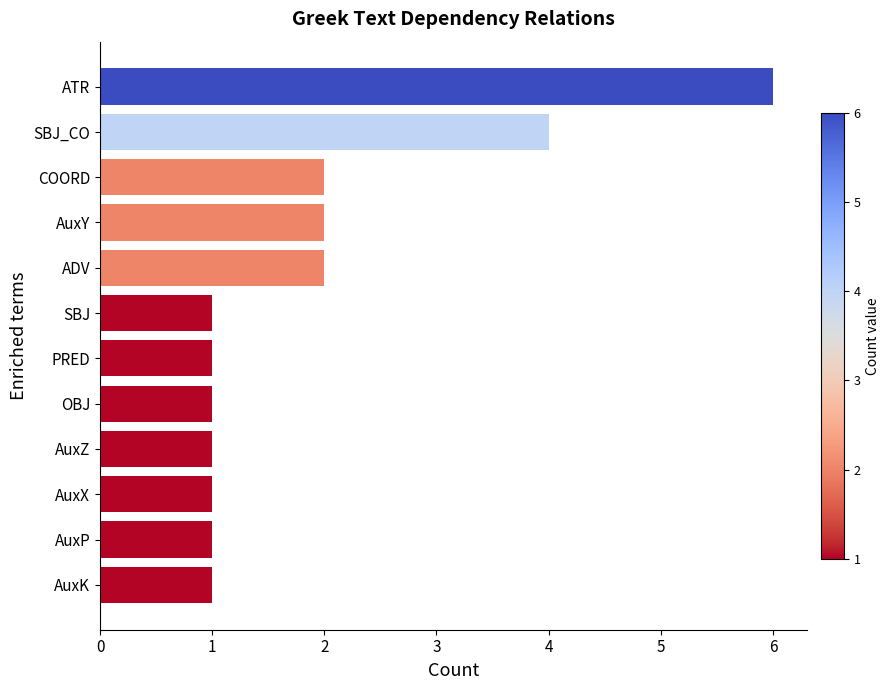

Which category has the highest value across all series?

ATR